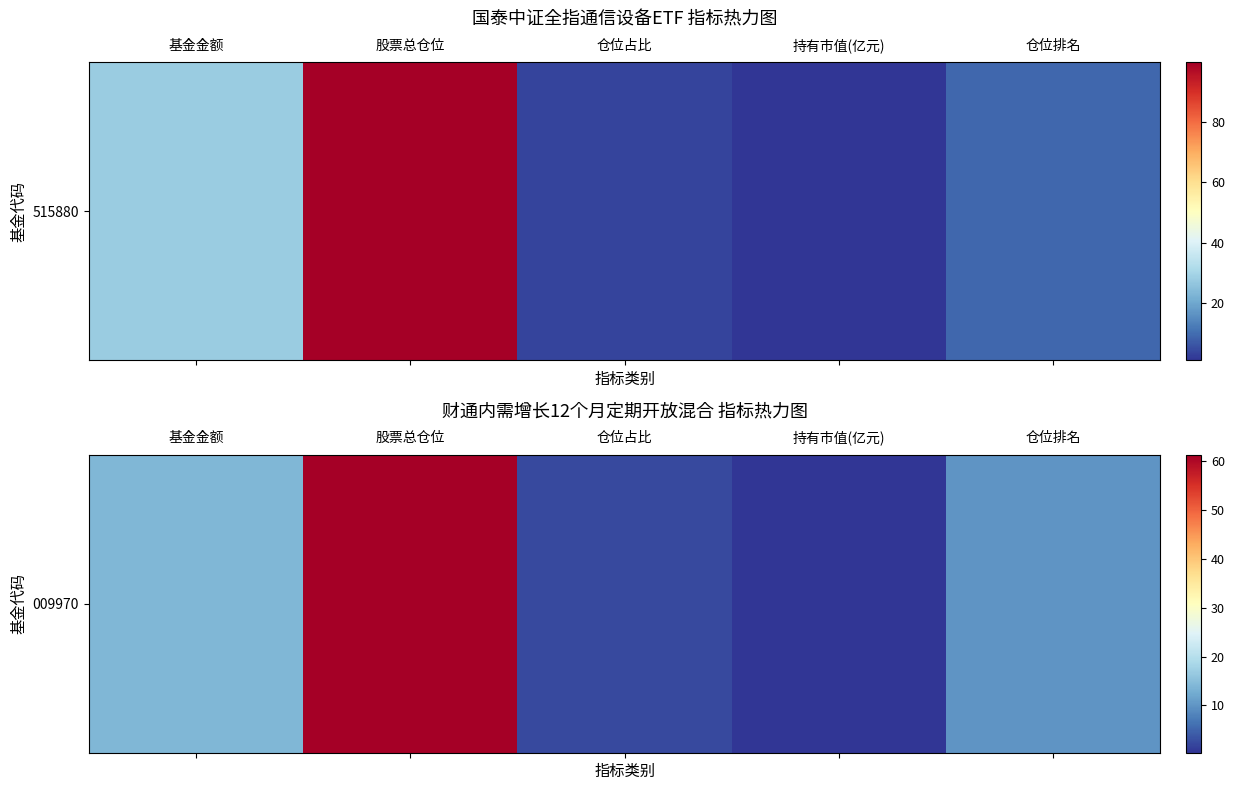

List the labels in order of value, largest first.

股票总仓位, 基金金额, 仓位排名, 仓位占比, 持有市值(亿元)